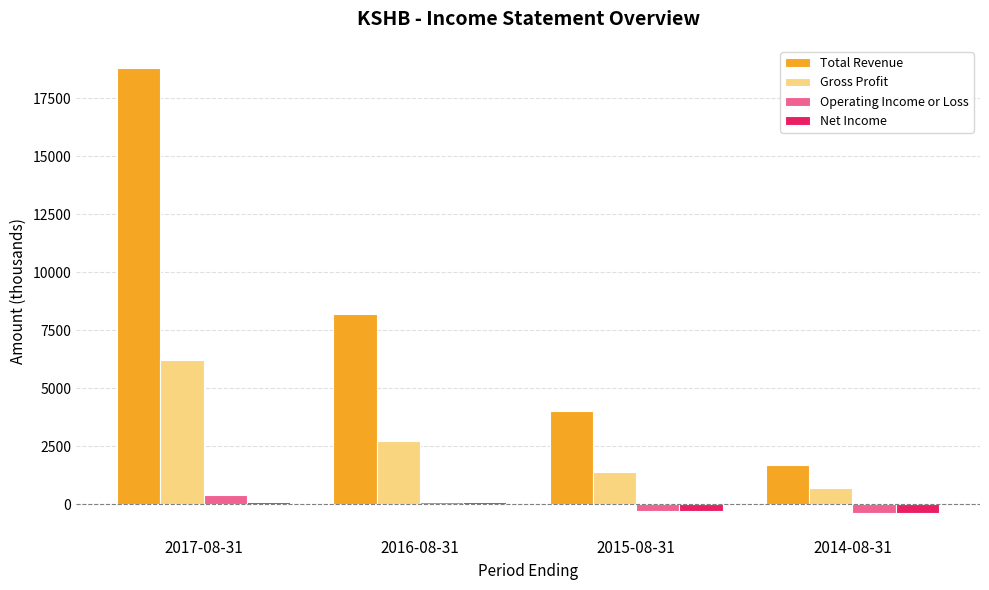

At which label does Gross Profit reach its minimum?

2014-08-31